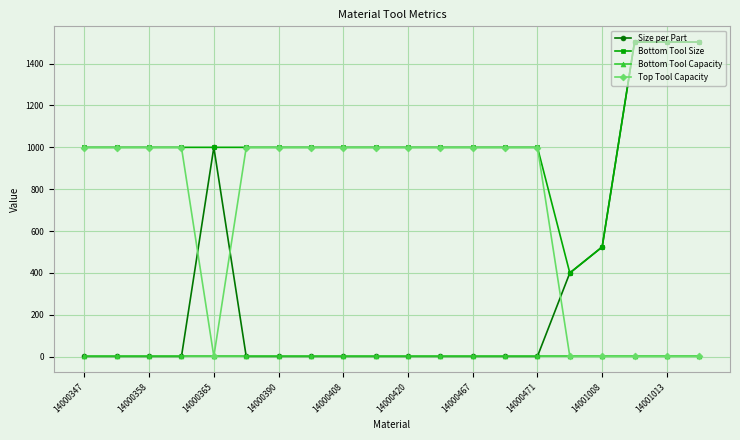

List the series in order of their overall mean, highest first.

Bottom Tool Size, Top Tool Capacity, Size per Part, Bottom Tool Capacity